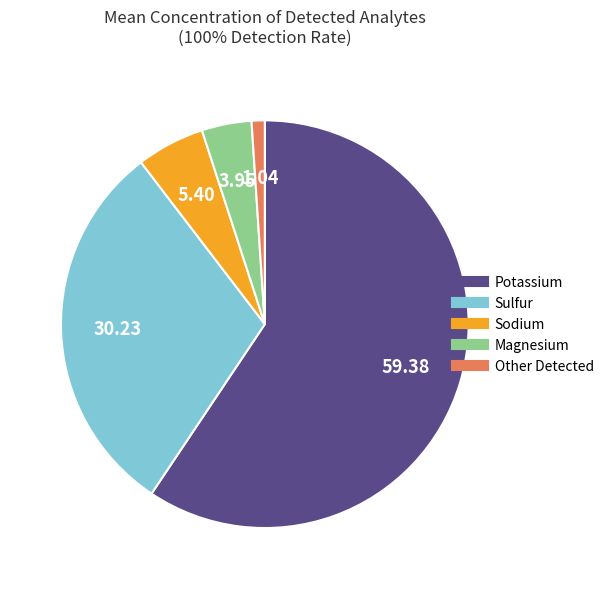

Is there any slice that represents more than half of the pie?

Yes